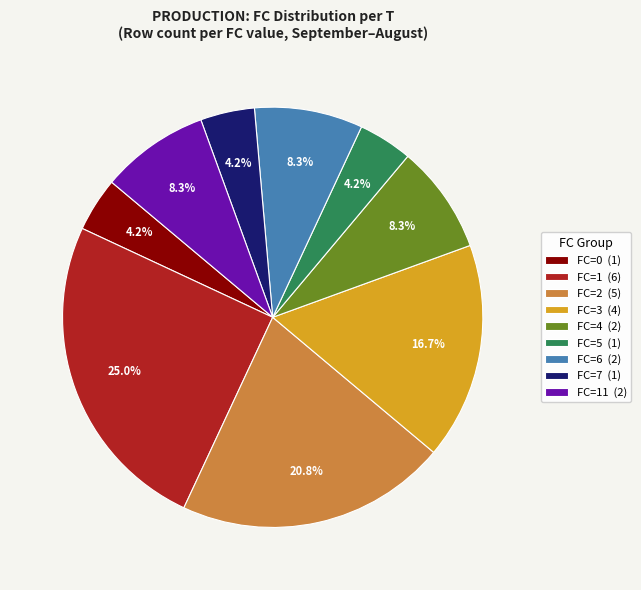

How many segments does this pie chart have?

9